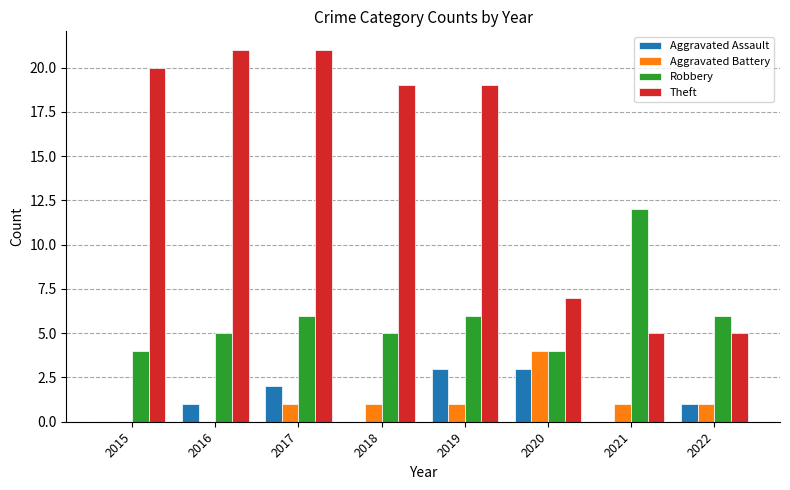

Which series changed the most between 2019 and 2020?

Theft